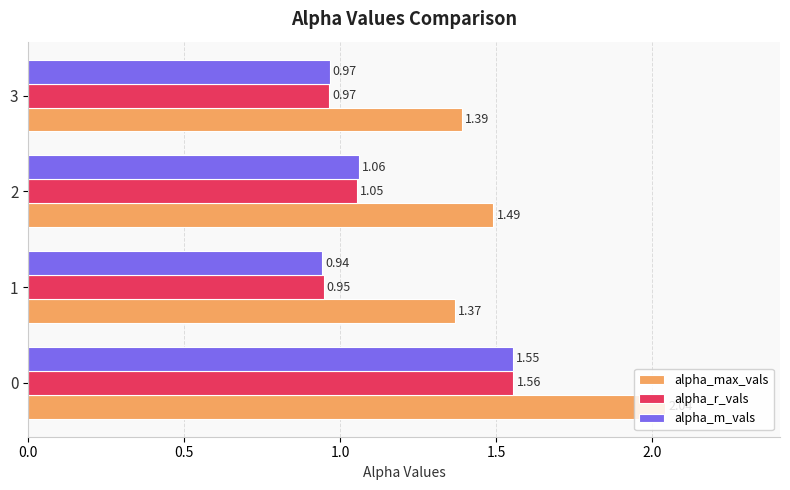

What is the total value across all series at 1?

3.3